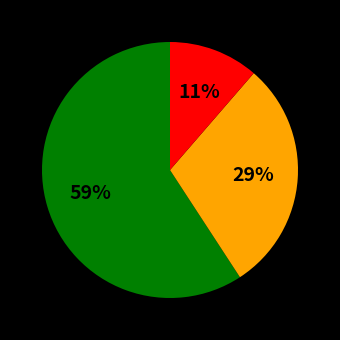

To the nearest percent, what is the difference between the largest and smallest slice percentages?

48%